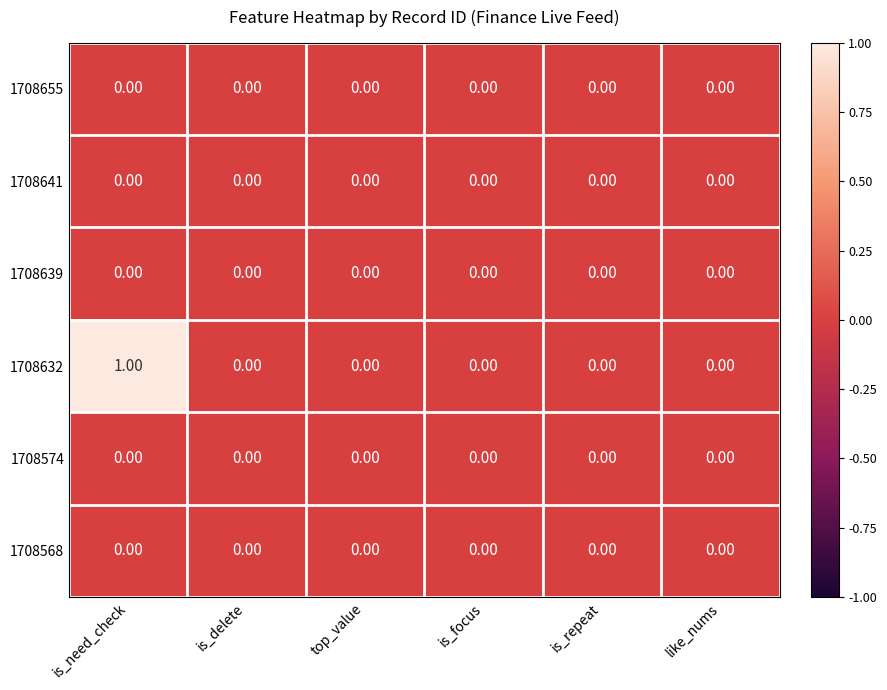

Which series has the largest total across all categories?

1708632